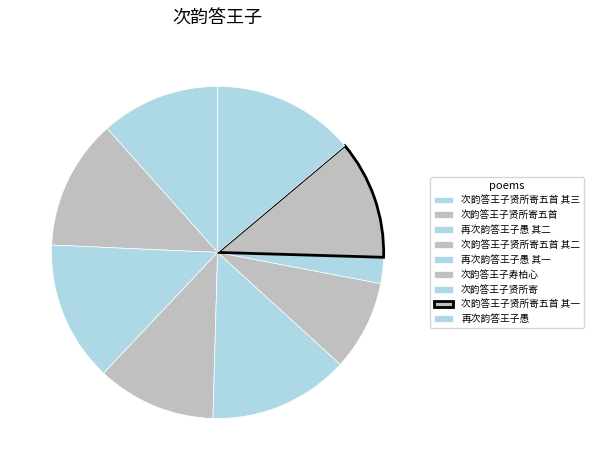

To the nearest percent, what is the difference between the largest and smallest slice percentages?

11%